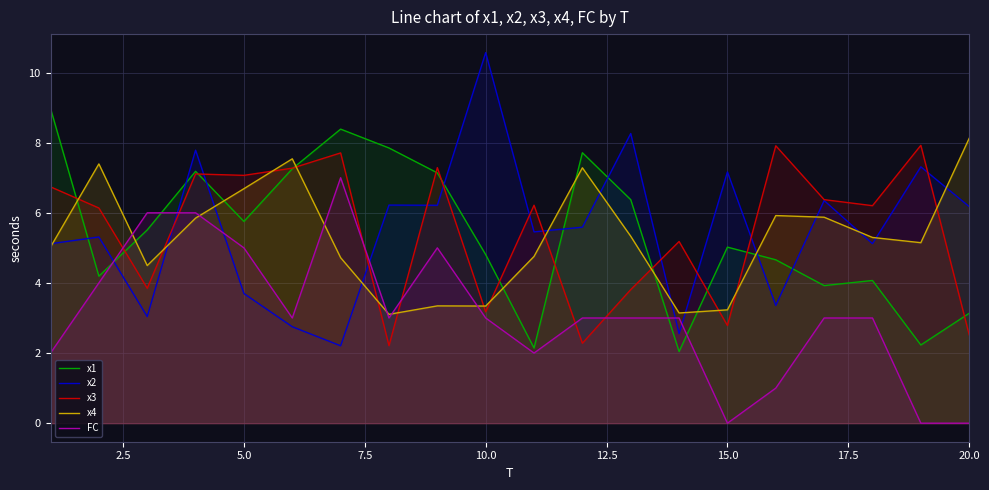

What is the spread (max minus min) of values at 20.0?

8.1